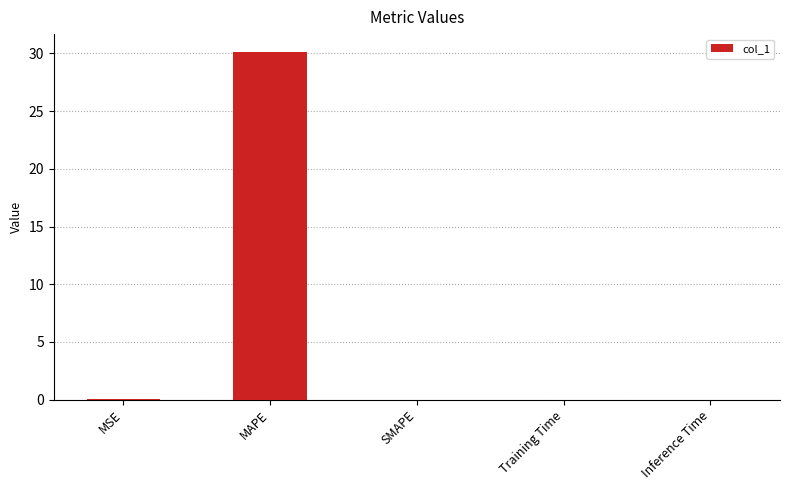

What is the greatest value displayed?

30.2